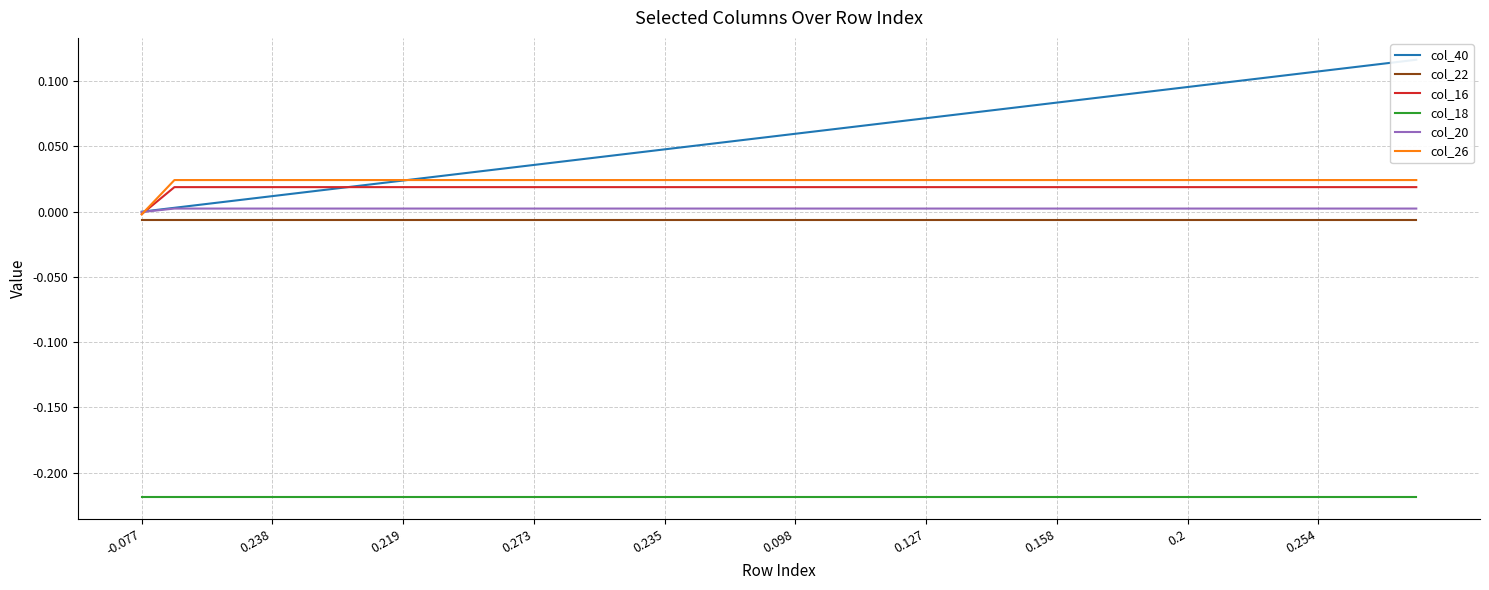

Is it true that col_22 equals -0.0 at 27?

False